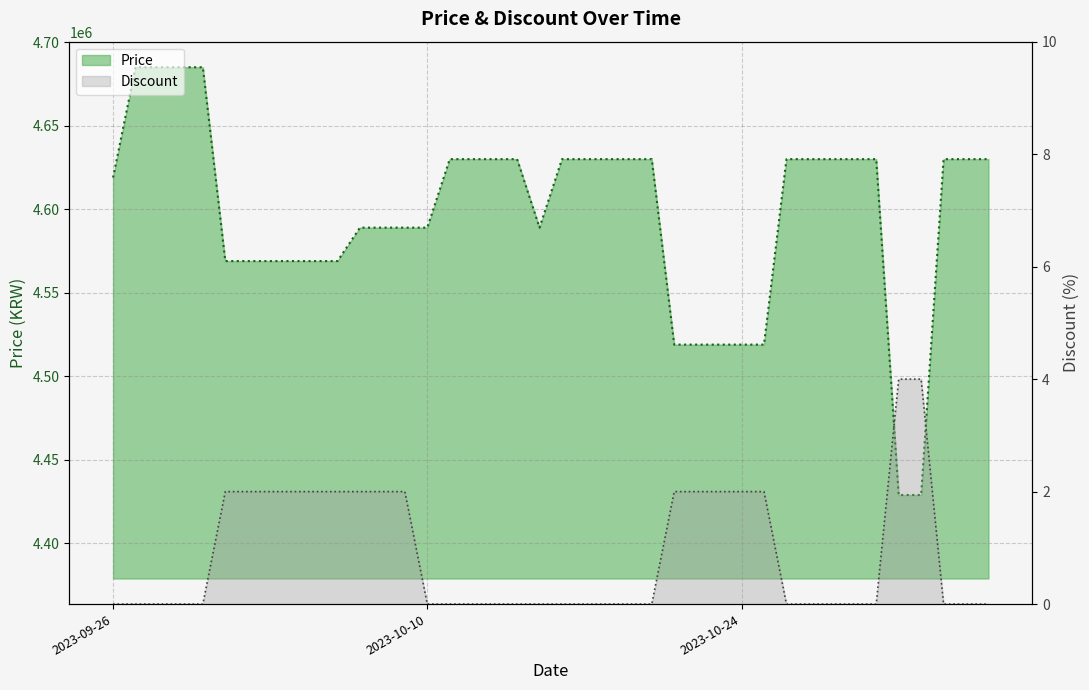

What is the highest value of the Price series?

4685000